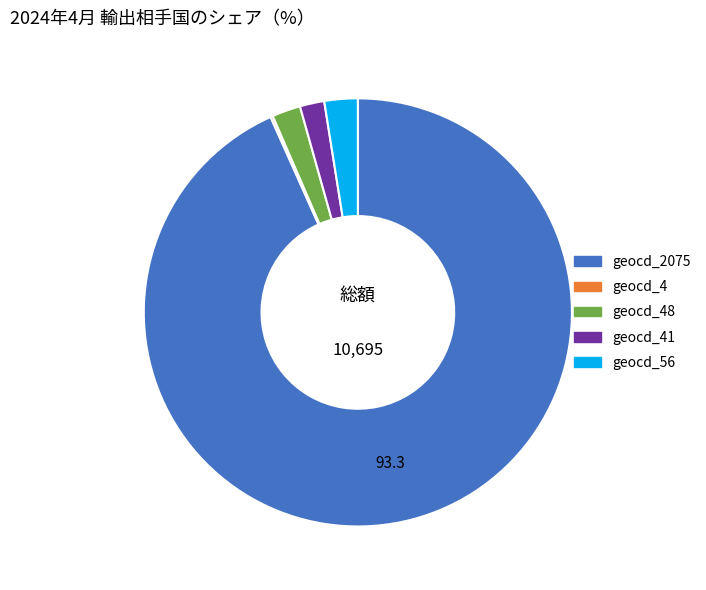

Is there a majority slice in this chart?

Yes